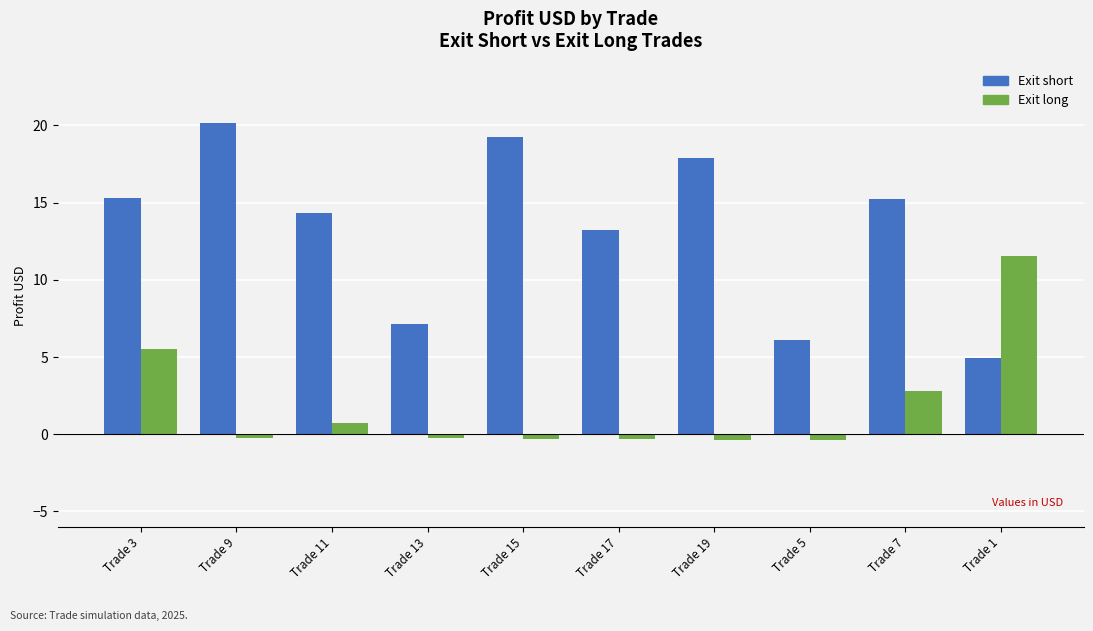

What is the total value across all series at Trade 5?

5.7